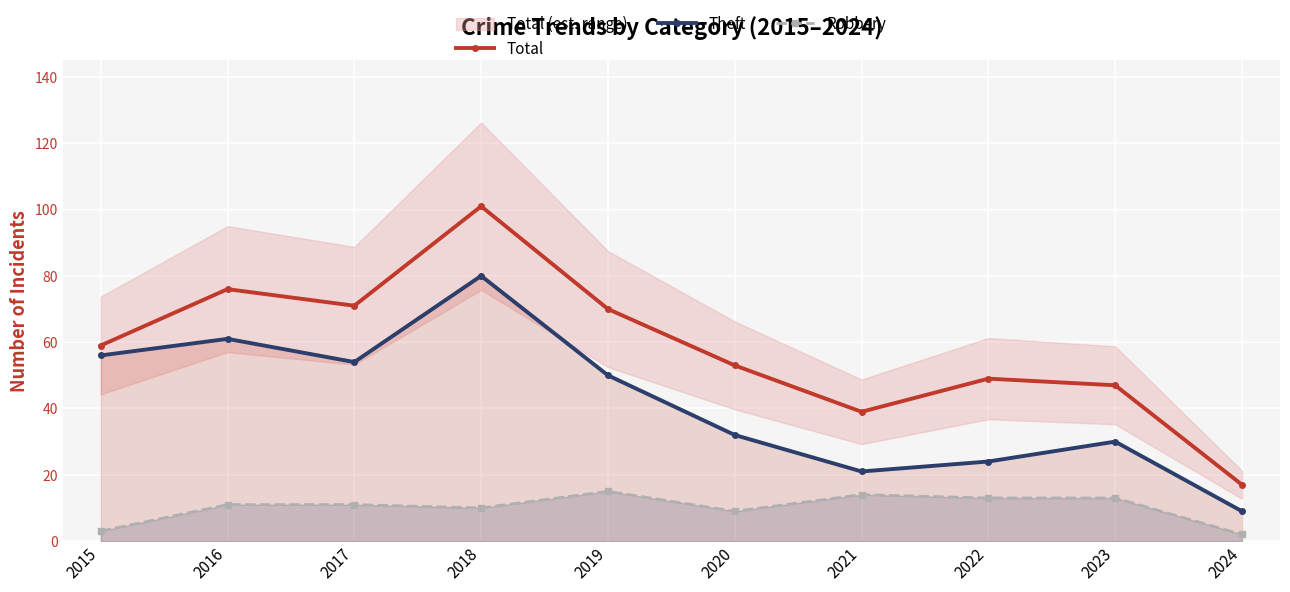

Which has a higher value, 2020 or 2024?

2020